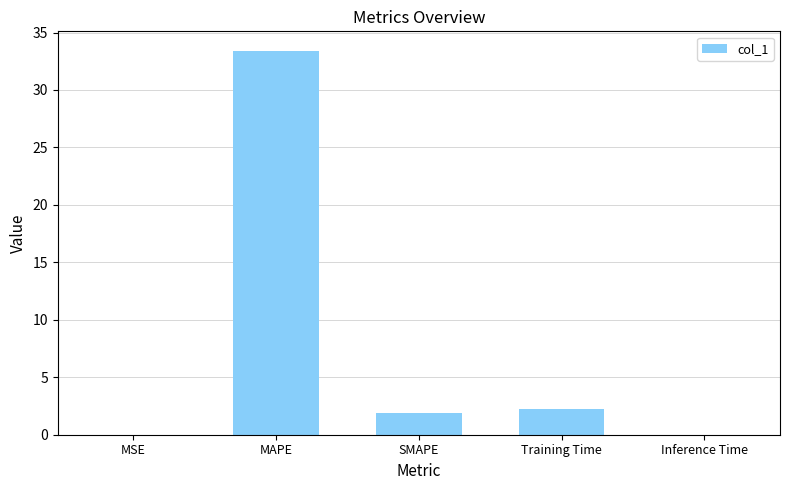

Read the value at MAPE.

33.4